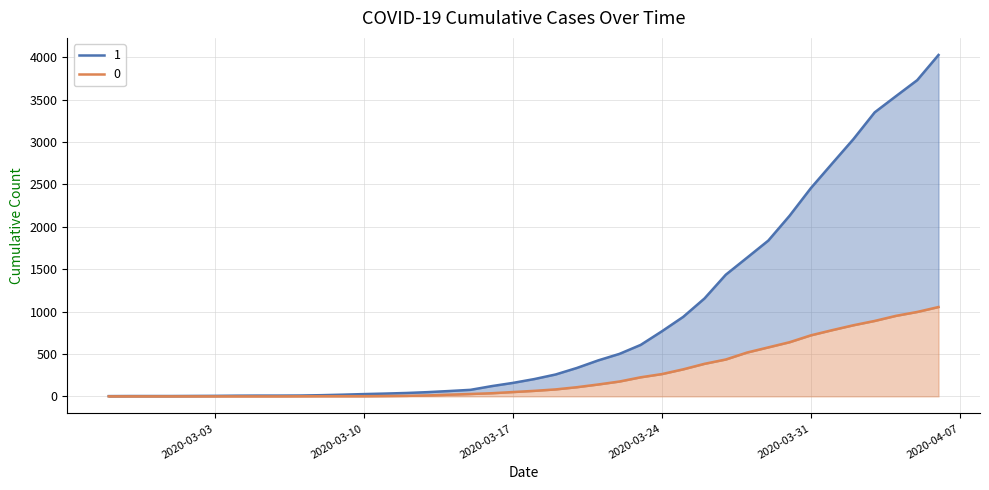

True or false: 0 and 1 intersect in this chart.

False